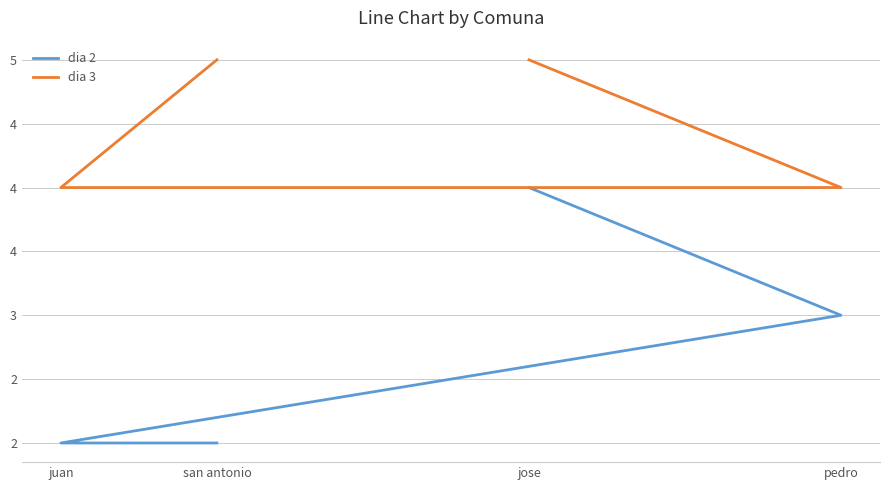

What are all the series names shown in the legend?

dia 2, dia 3